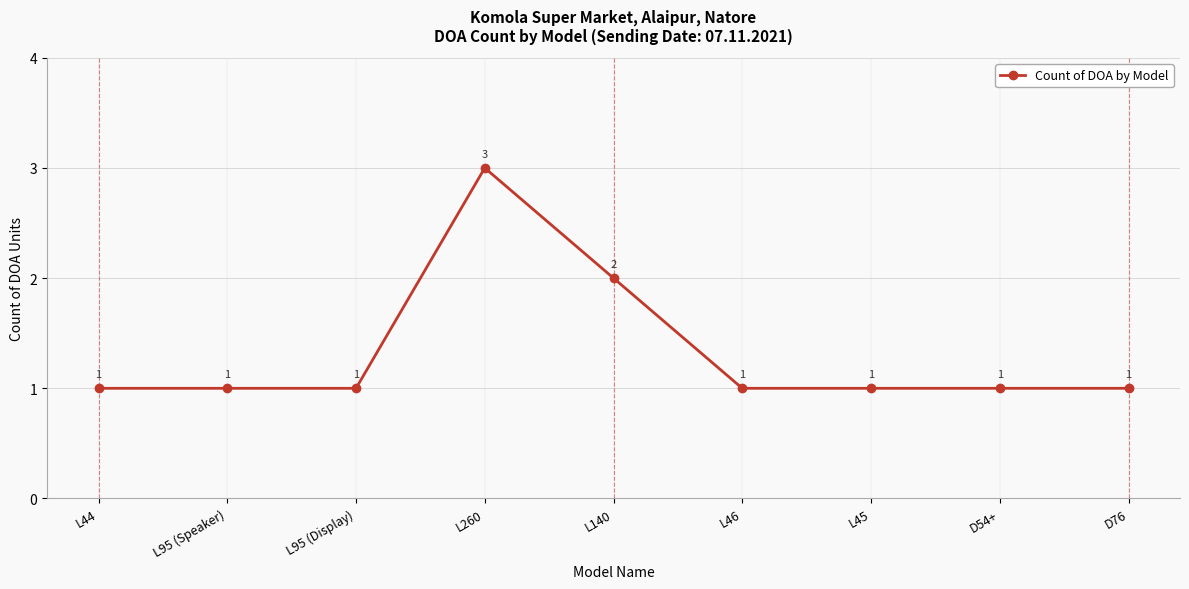

Reading left to right, list all the values displayed in this chart.

L44=1	L95 (Speaker)=1	L95 (Display)=1	L260=3	L140=2	L46=1	L45=1	D54+=1	D76=1